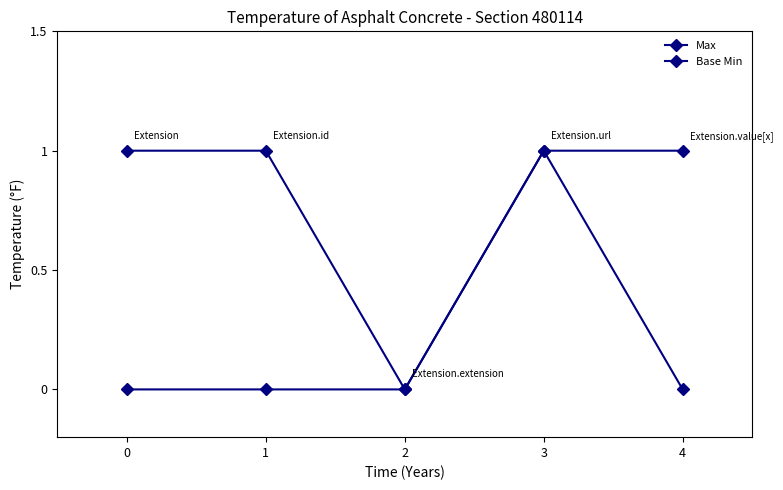

How many lines are shown in the chart?

2